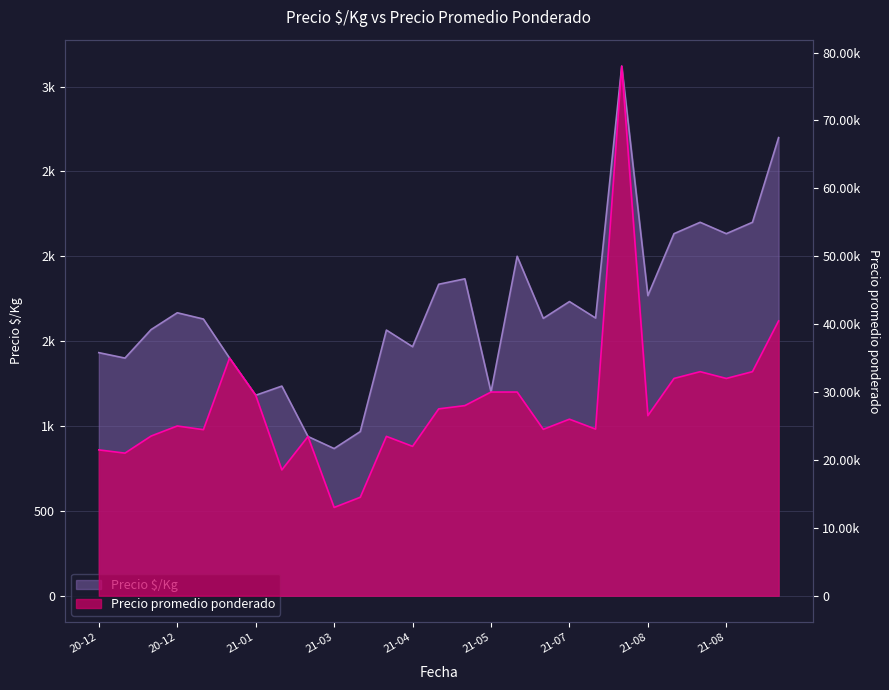

Rank the series by their maximum value, from lowest to highest.

Precio à/Kg, Precio promedio ponderado